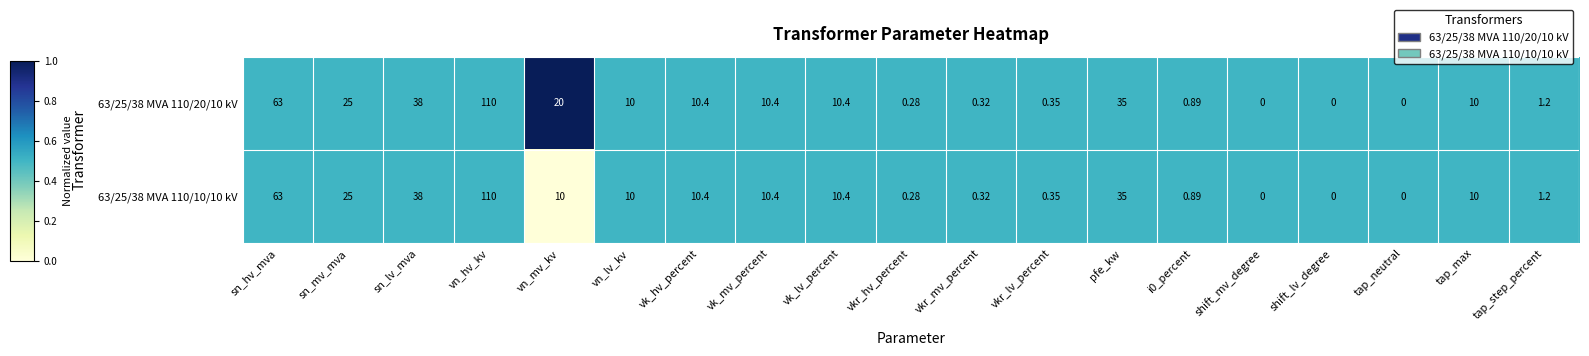

Which category has the highest value in the 63/25/38 MVA 110/20/10 kV series?

vn_hv_kv